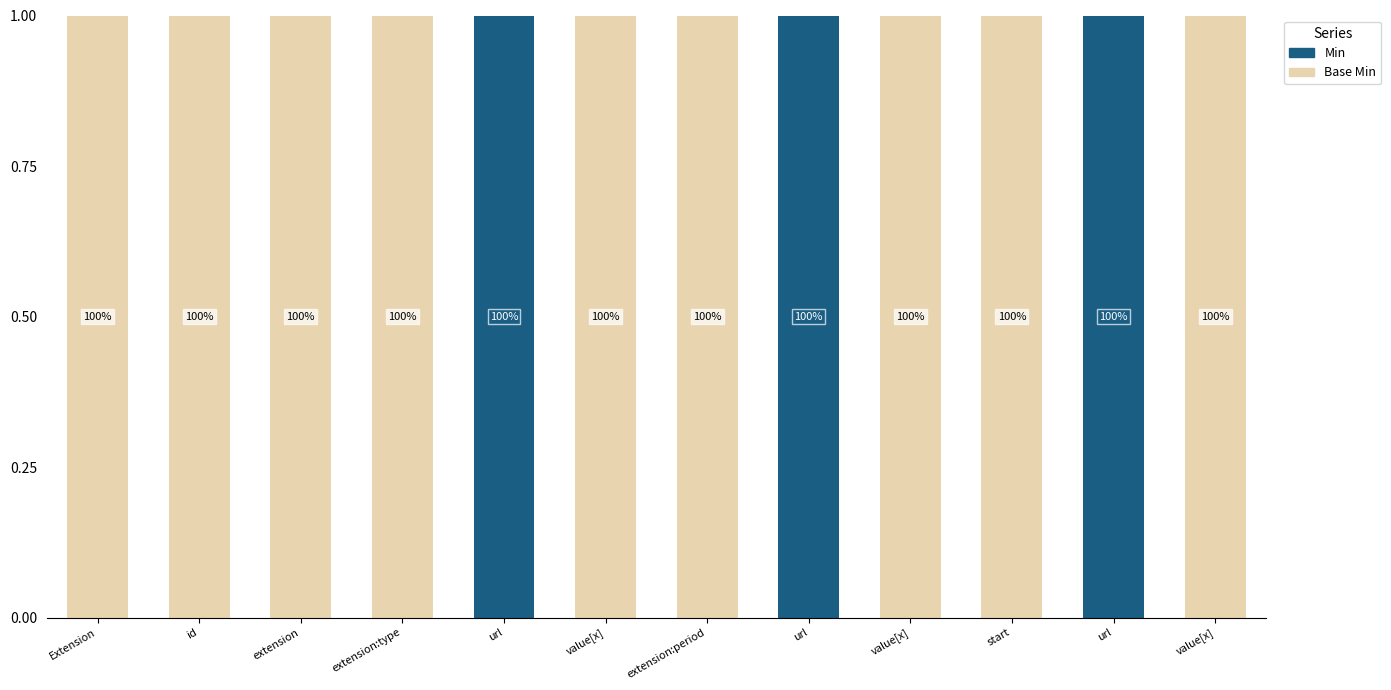

Are the bars horizontal?

No